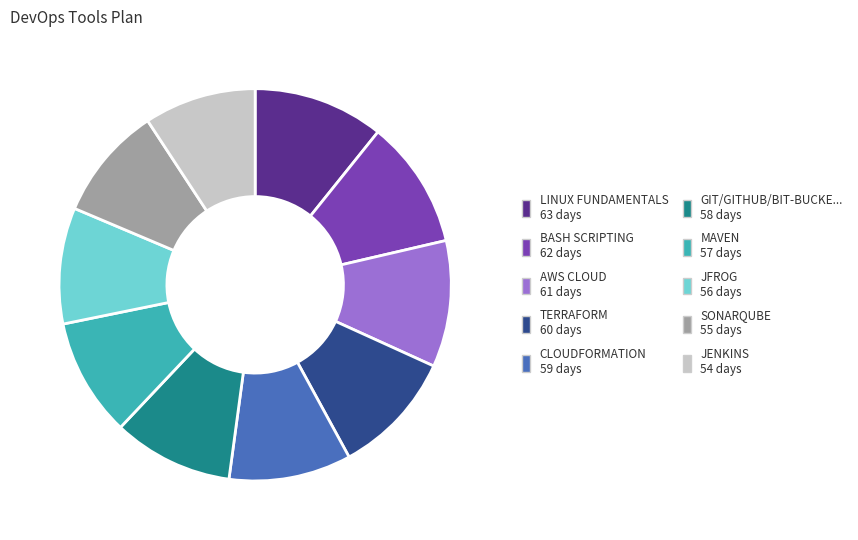

Is it true that JENKINS 54 days is 9% of the pie?

True